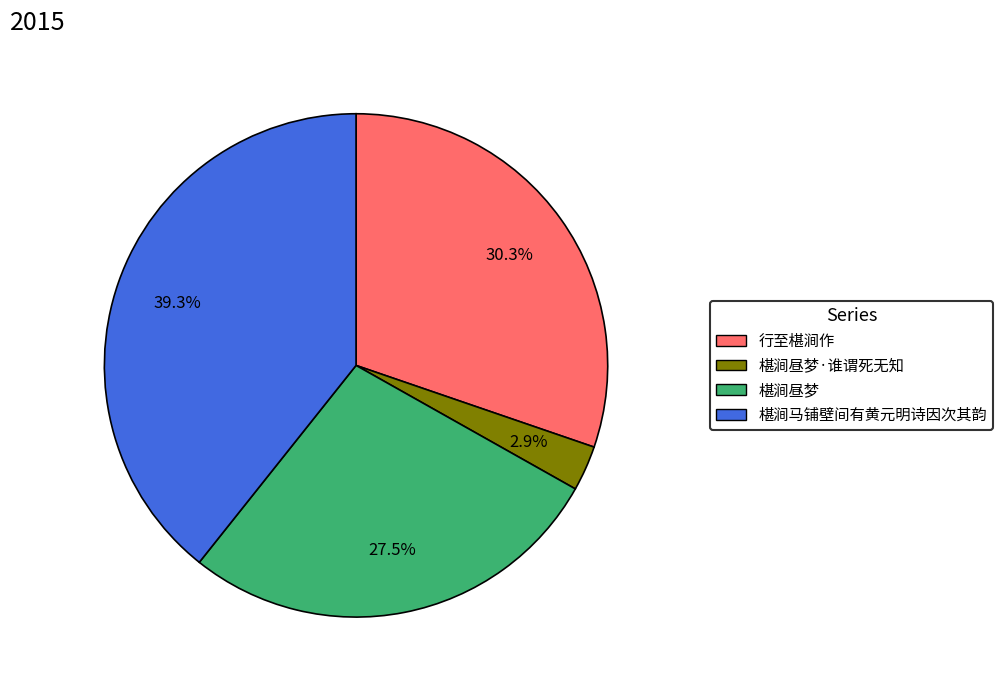

Does any single category account for the majority?

No